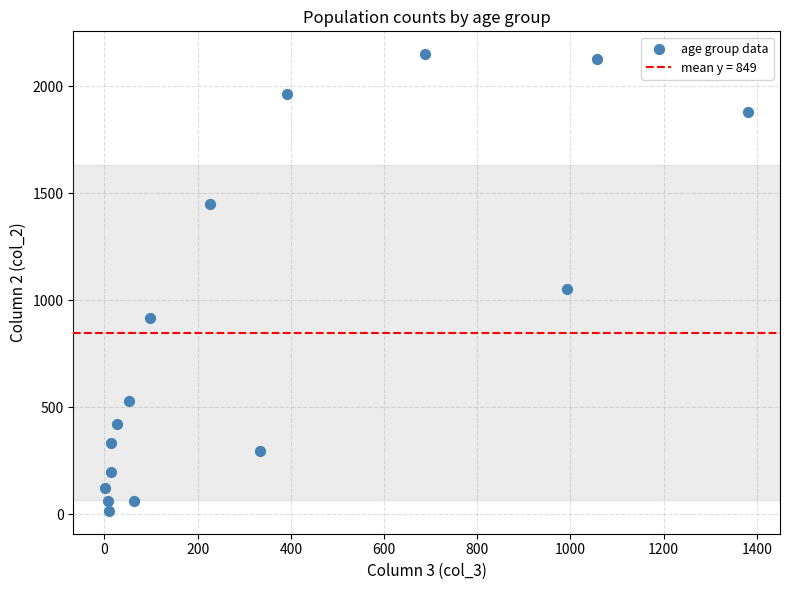

What Y value in the scatter plot is closest to 1083?

1053